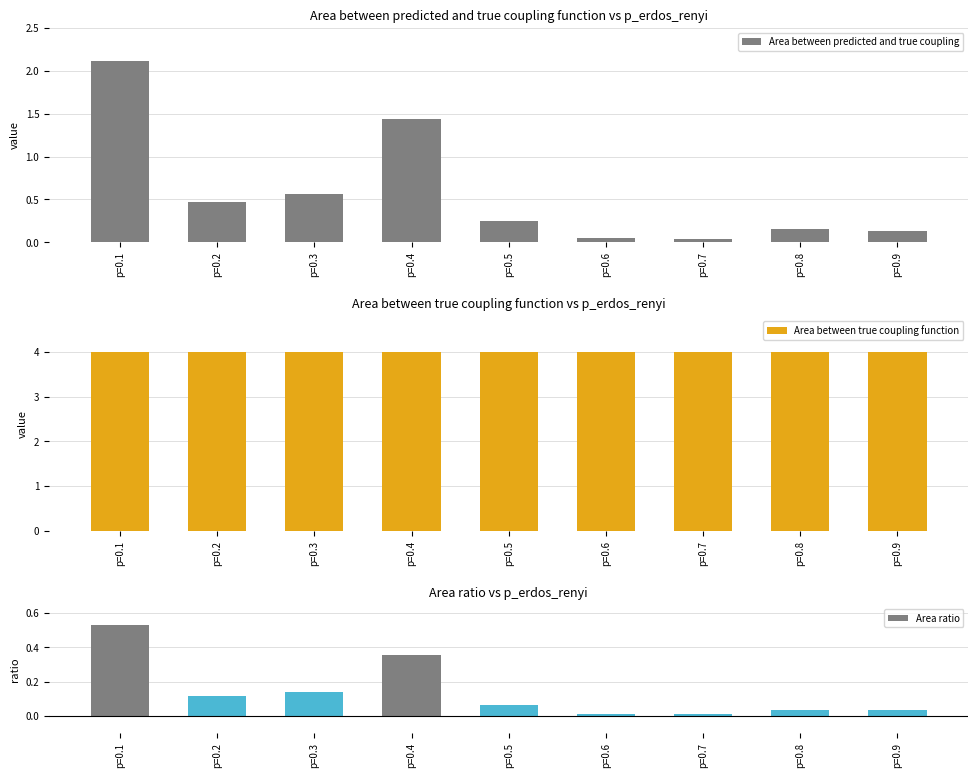

Which series has the largest total across all categories?

Area between true coupling function